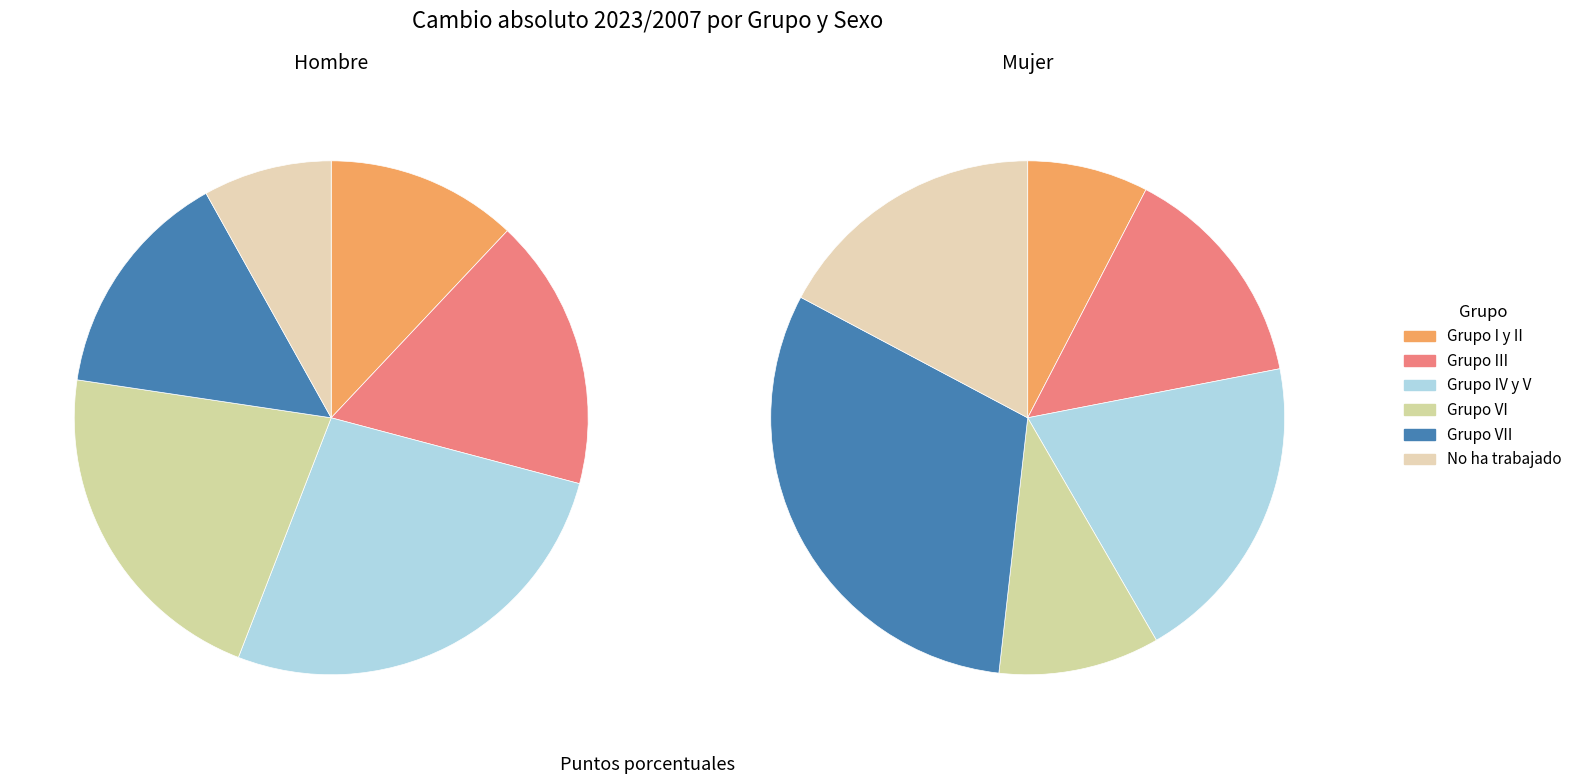

Which slice is the largest?

Grupo VII